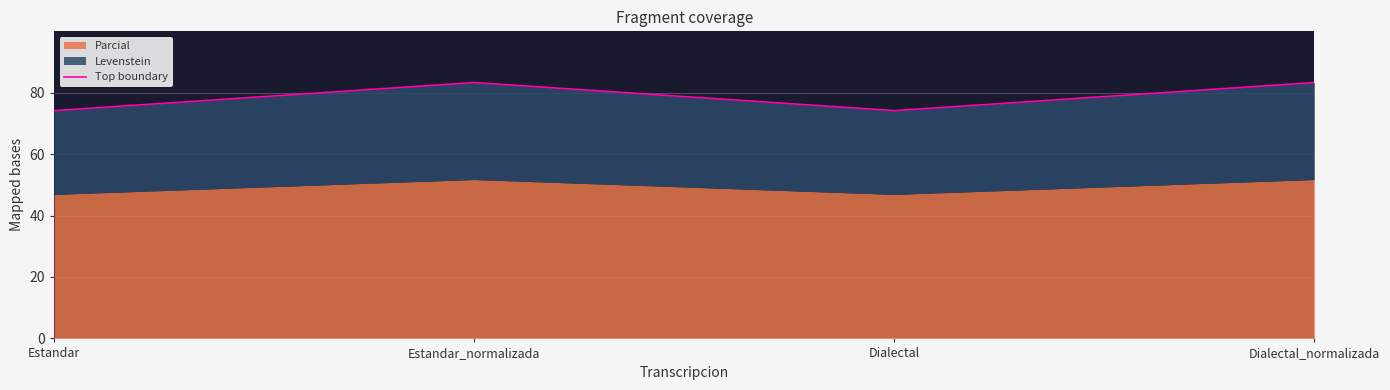

What is the greatest value displayed?

83.3